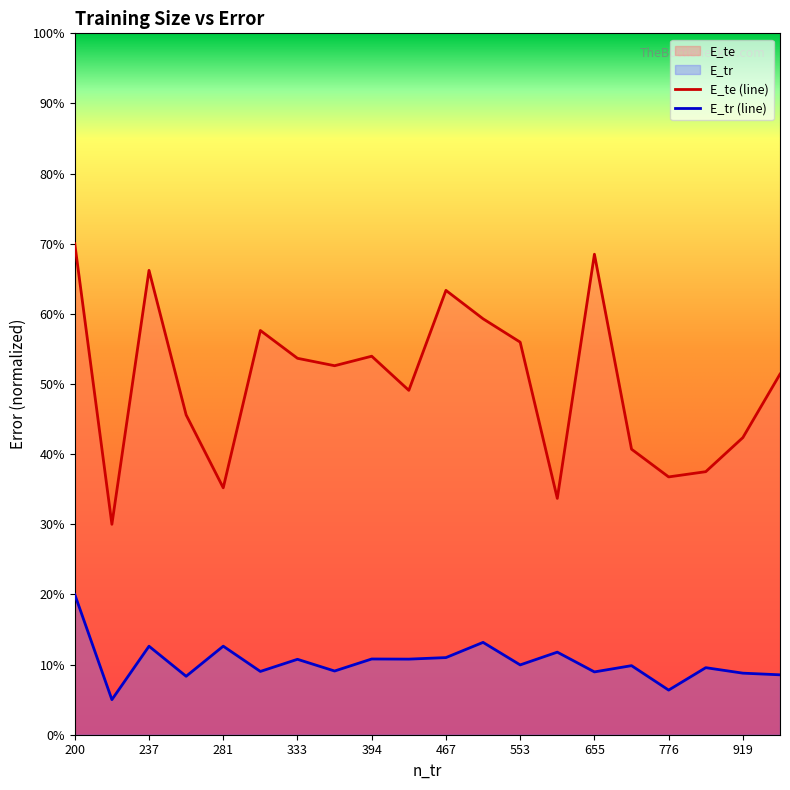

What is the average value of the E_tr series?

0.1